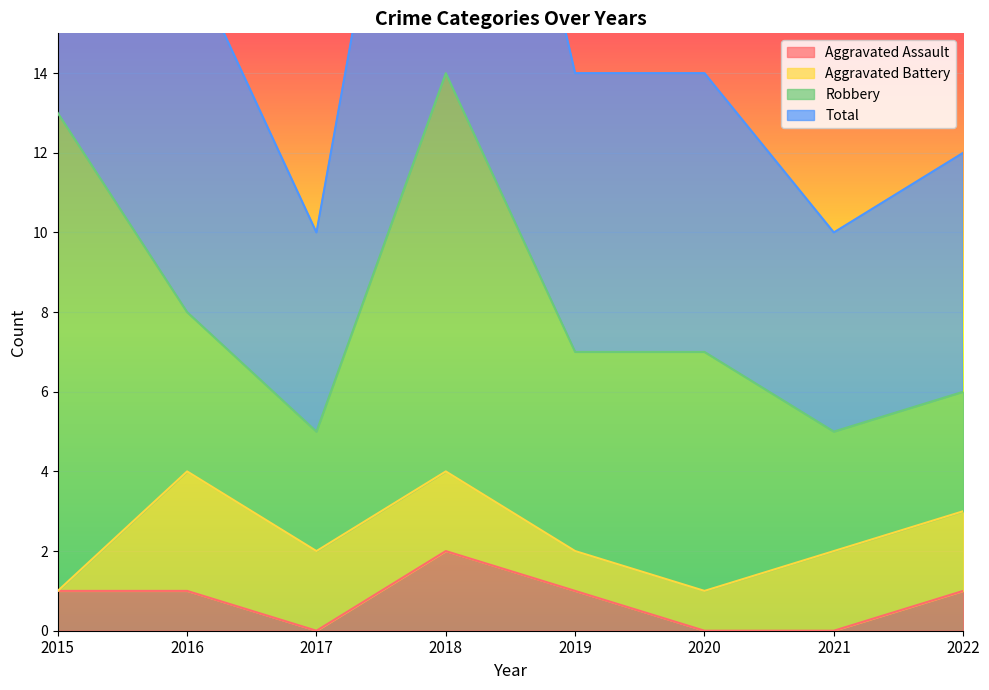

At which label does Aggravated Assault reach its peak?

2018